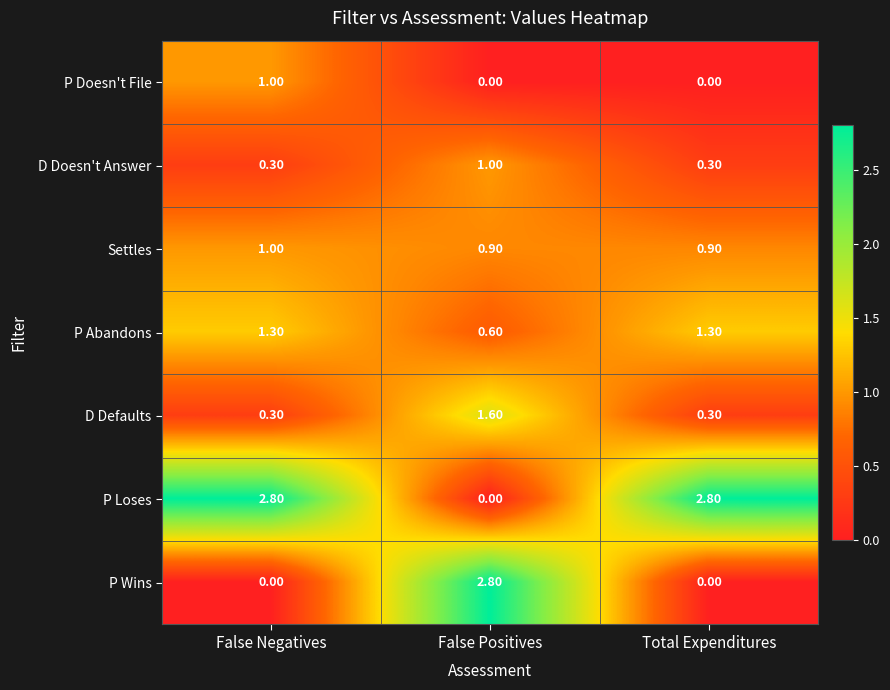

What is the difference between the P Doesn't File values at False Positives and False Negatives?

1.0